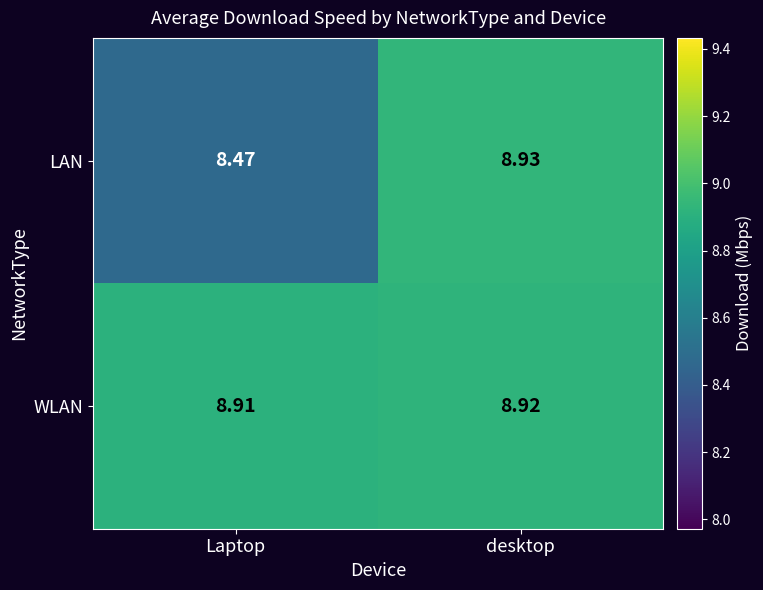

Which series has the widest spread of values?

LAN